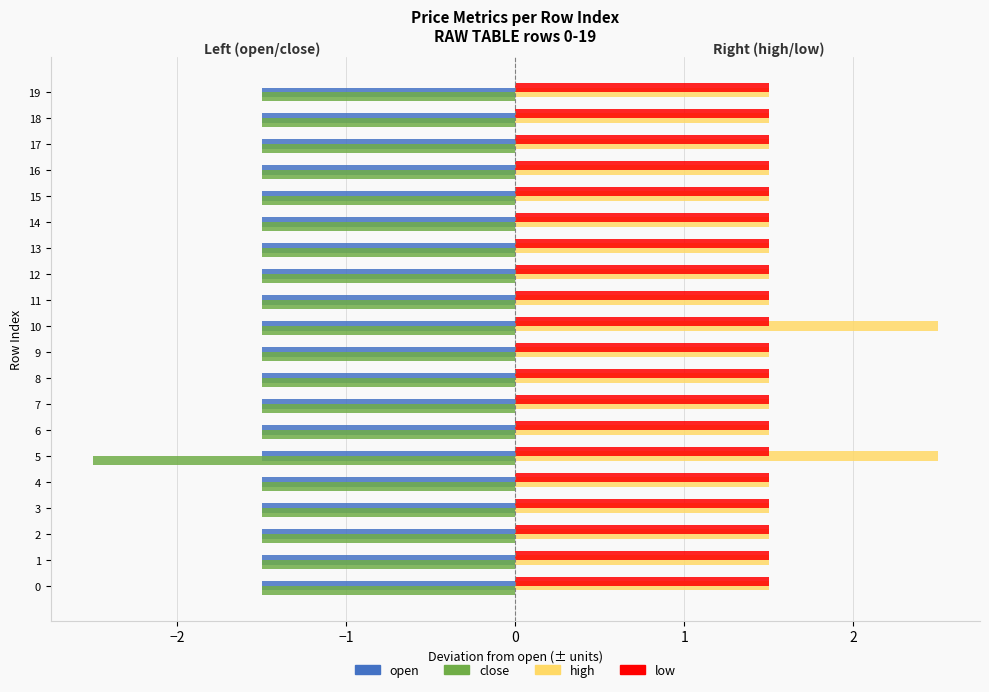

What is the sum of all close values?

-31.0